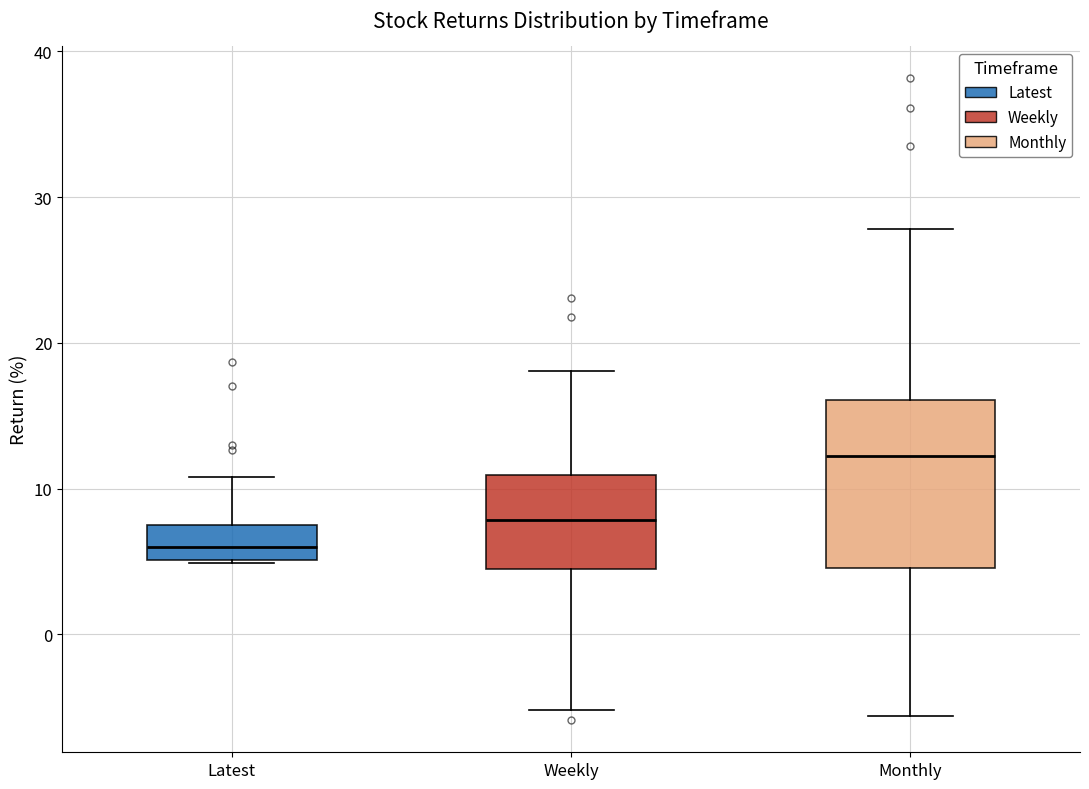

Reading left to right, read every box against the y-axis: the position of its median line, the range the box covers, and the ends of its whiskers. The values are not printed on the chart, so give them approximately, as read against the axis.

Latest: median 6, box 5 to 7, whiskers 5 to 11
Weekly: median 8, box 4 to 11, whiskers -5 to 18
Monthly: median 12, box 5 to 16, whiskers -6 to 28